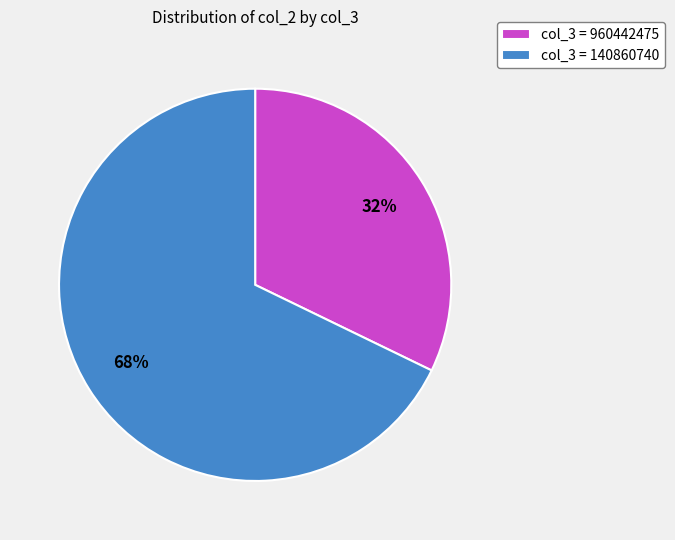

To the nearest percent, what is the average slice percentage?

50%